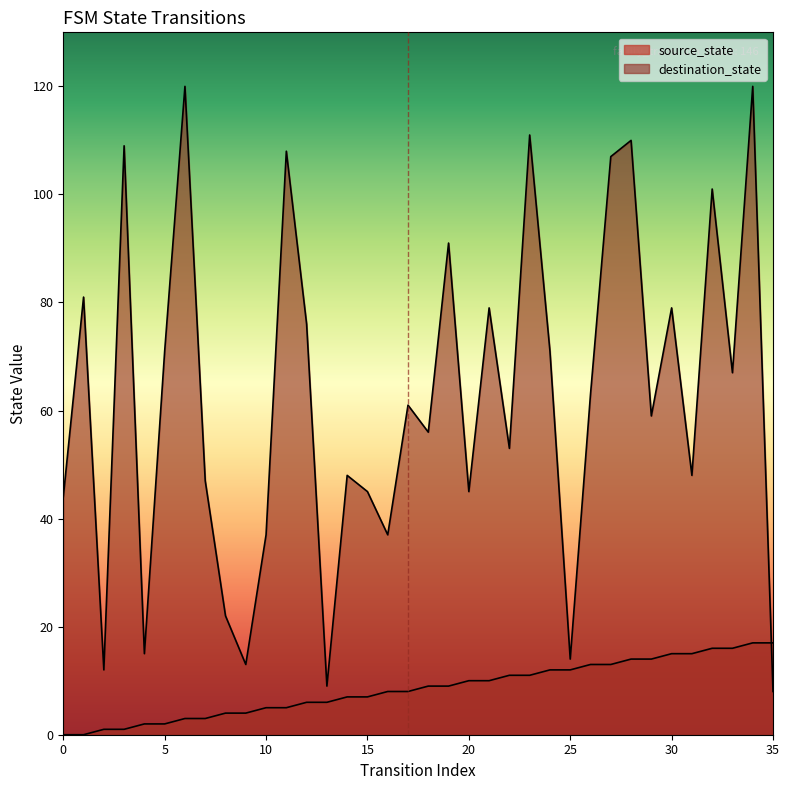

What is the approximate value of destination_state at 21, to the nearest 5?

80